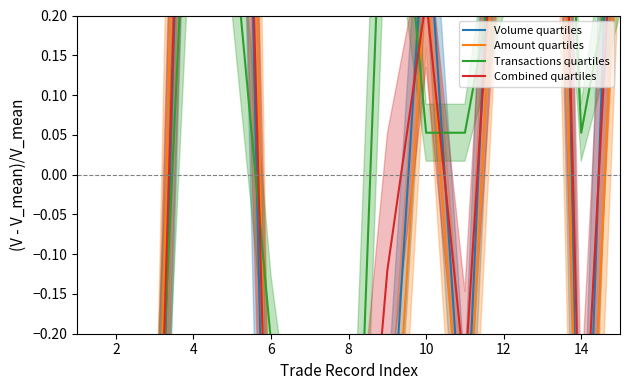

What are all the series names shown in the legend?

Volume quartiles, Amount quartiles, Transactions quartiles, Combined quartiles